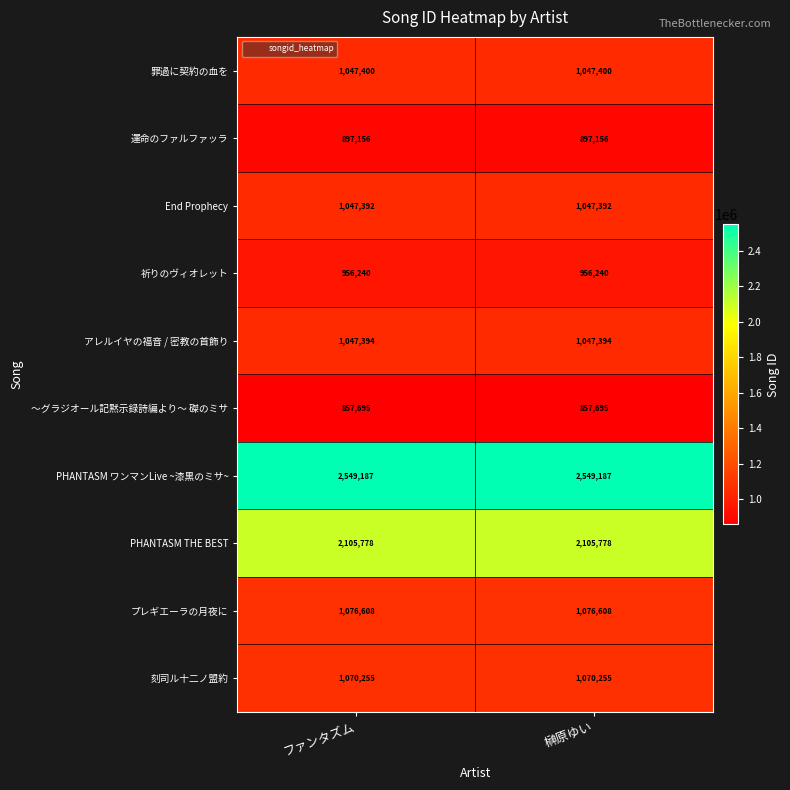

Which series has the largest total across all categories?

PHANTASM ワンマンLive ~漆黒のミサ~